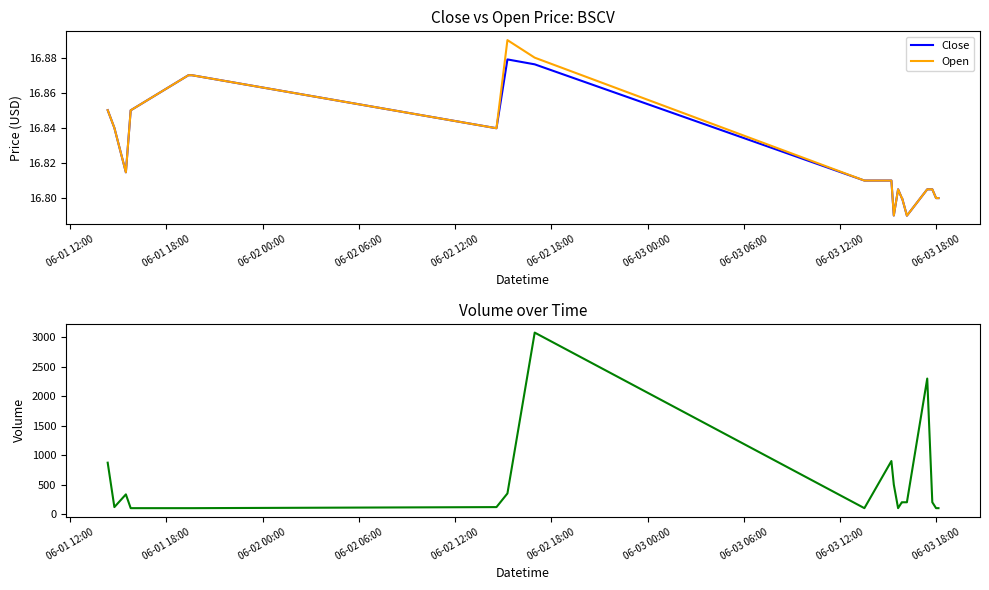

Count the Open values in the range 16 to 17.

20